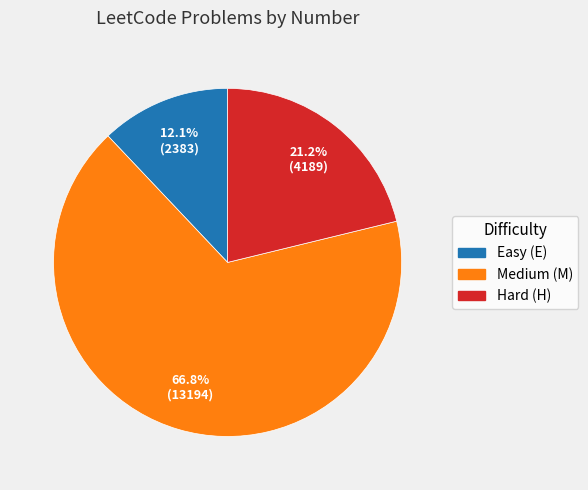

Combined, what portion of the pie is Medium (M) and Easy (E)?

78.8%